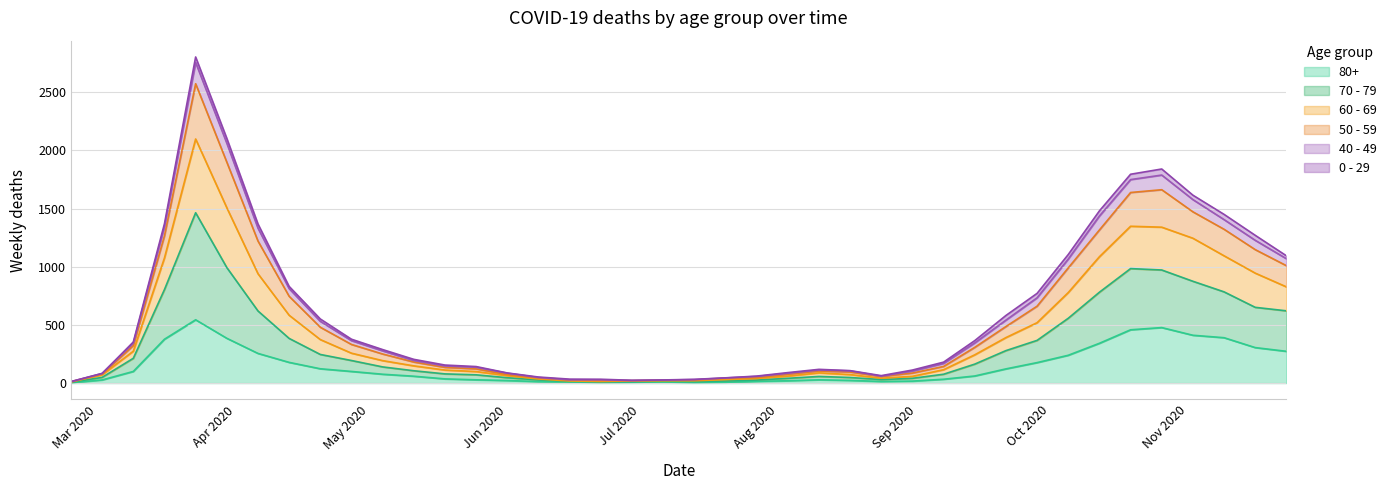

Count the number of categories in the chart.

40